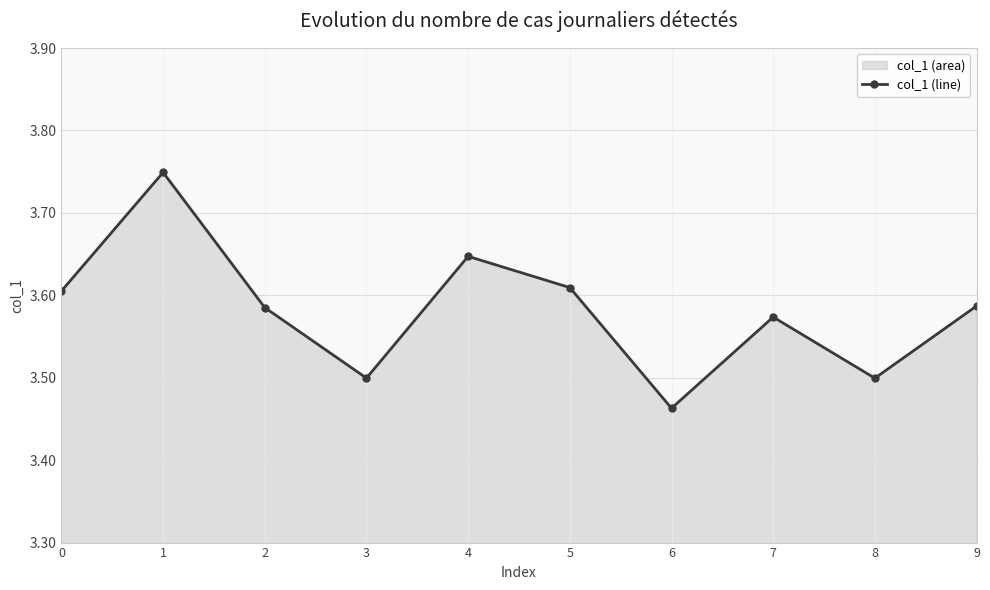

Rank the categories by value from lowest to highest.

6, 8, 3, 7, 2, 9, 0, 5, 4, 1